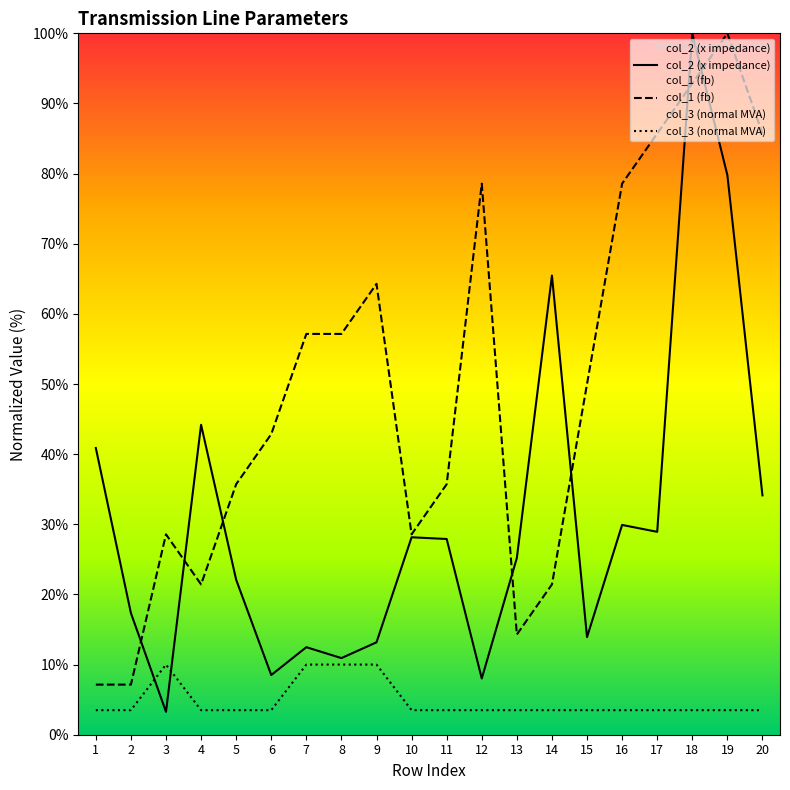

At which category does col_1 (fb) reach its first local valley?

4